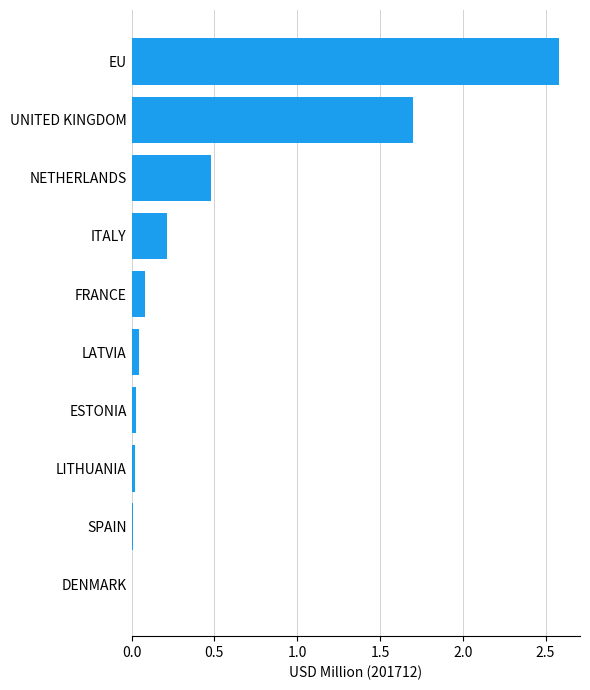

Which has a higher value, EU or FRANCE?

EU